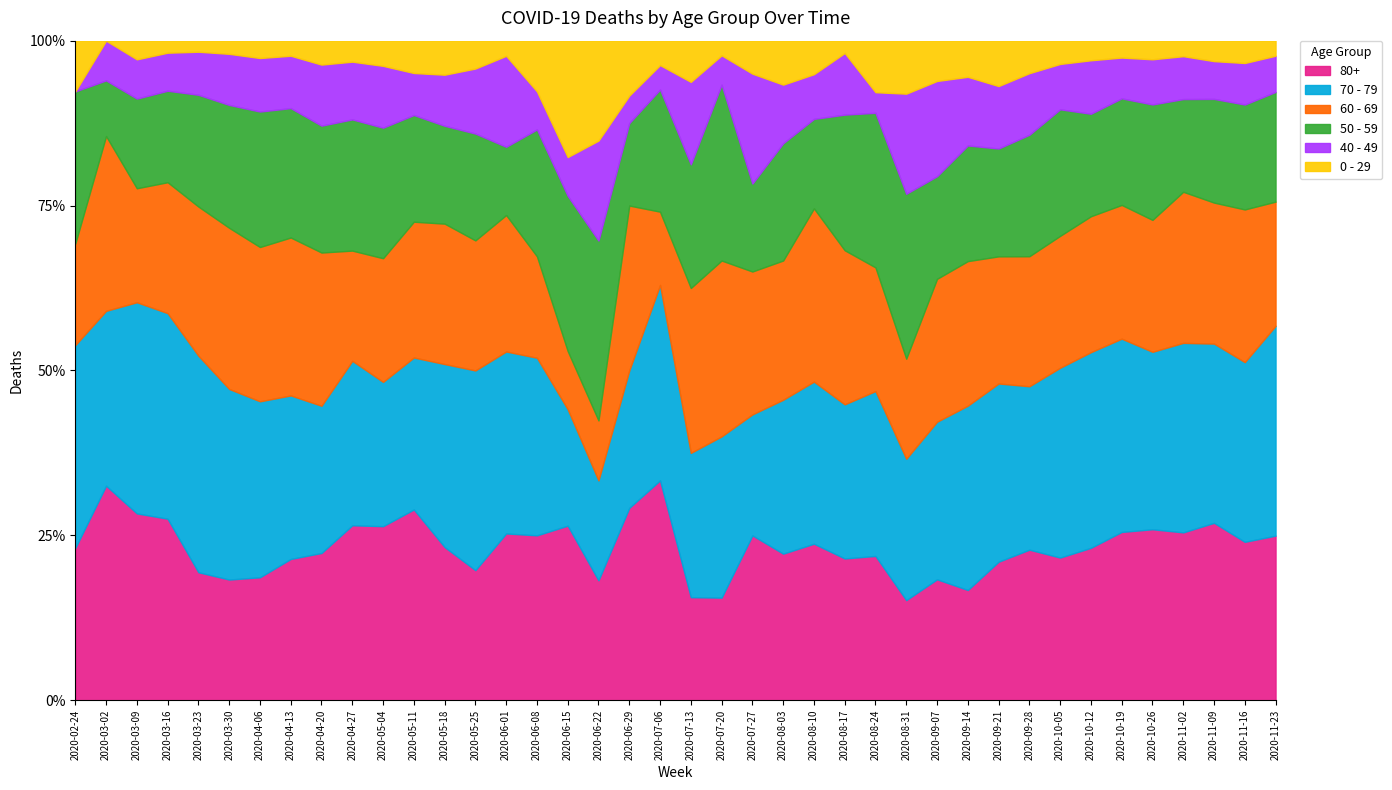

How many lines are shown in the chart?

6